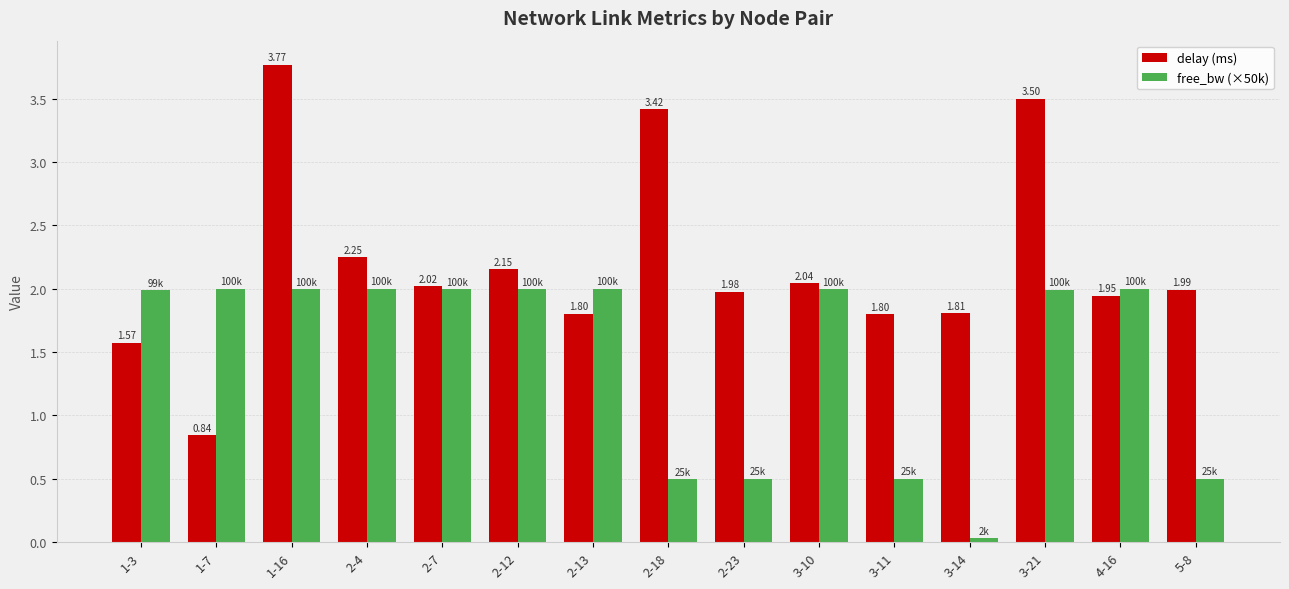

Which series has the widest spread of values?

delay (ms)